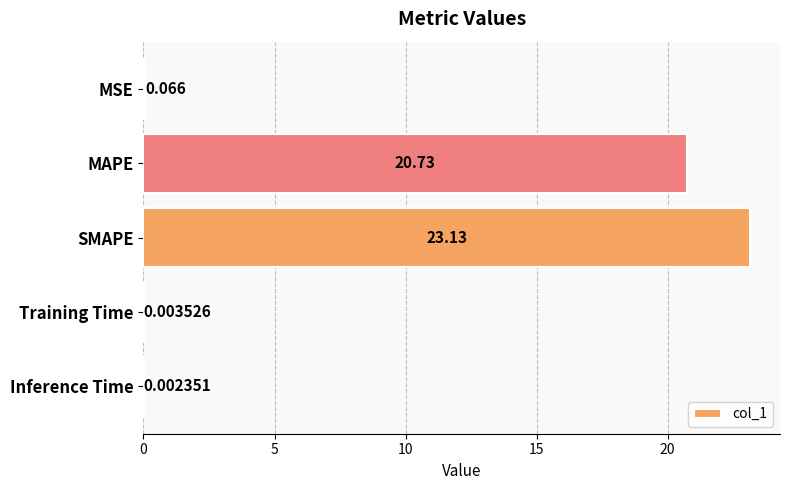

Between Inference Time and Training Time, which is larger?

Training Time